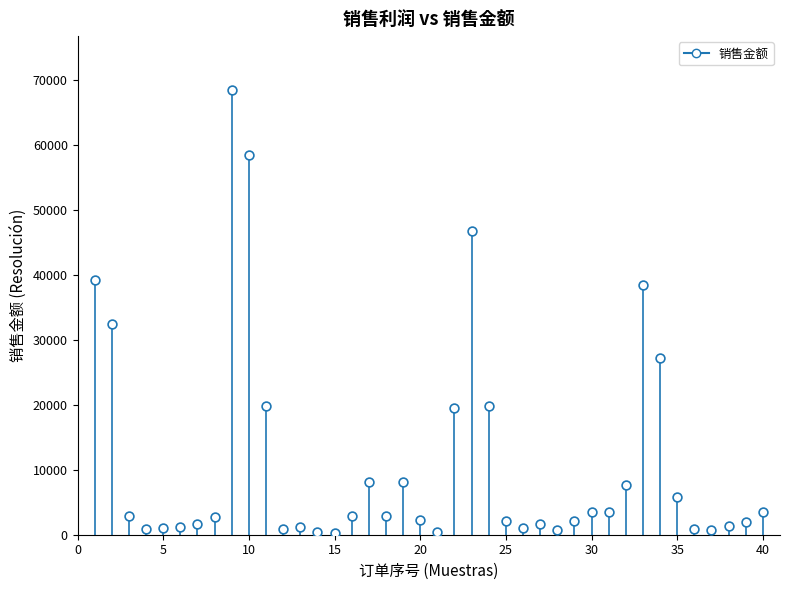

What is the range of Y values (max minus min)?

68212